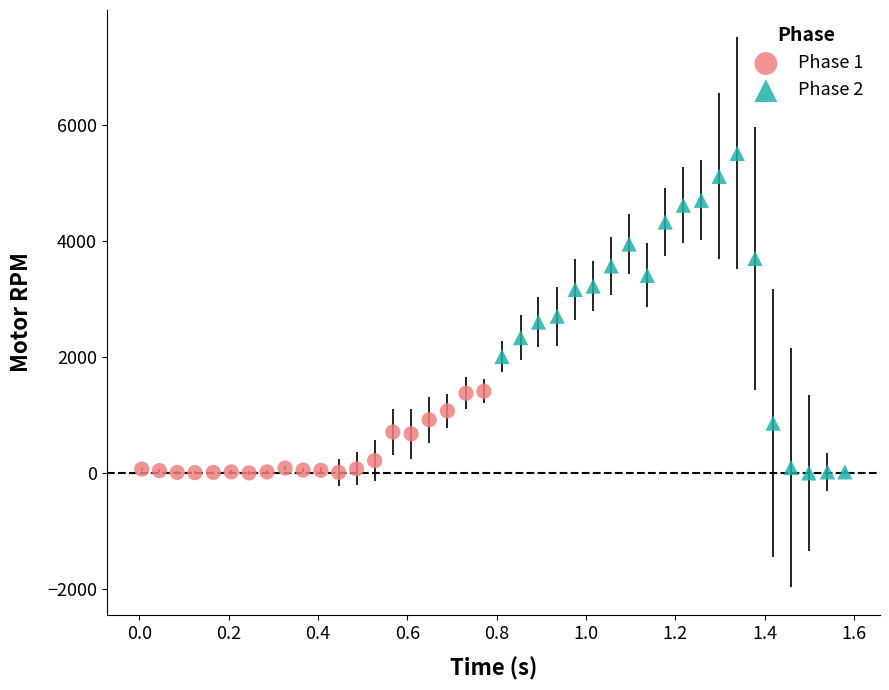

Which series reaches the maximum Y coordinate?

Phase 2